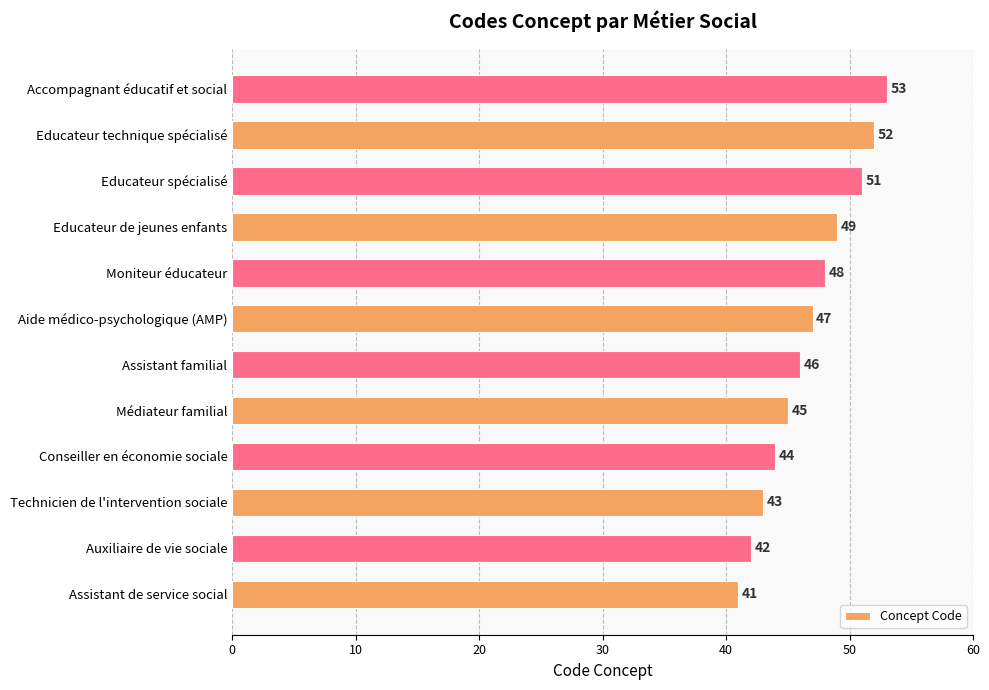

Which has a higher value, Educateur de jeunes enfants or Auxiliaire de vie sociale?

Educateur de jeunes enfants